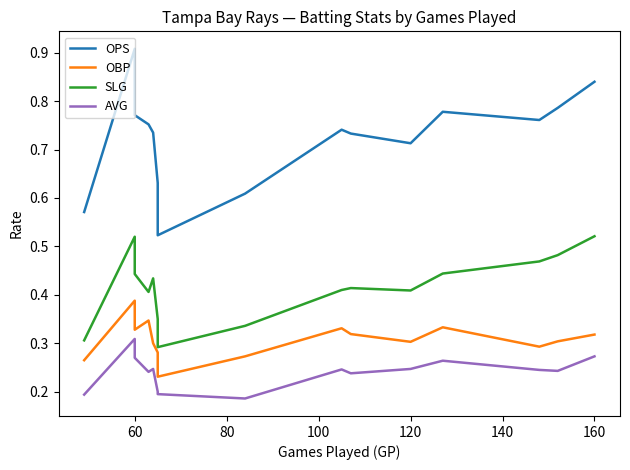

What are all the series names shown in the legend?

OPS, OBP, SLG, AVG